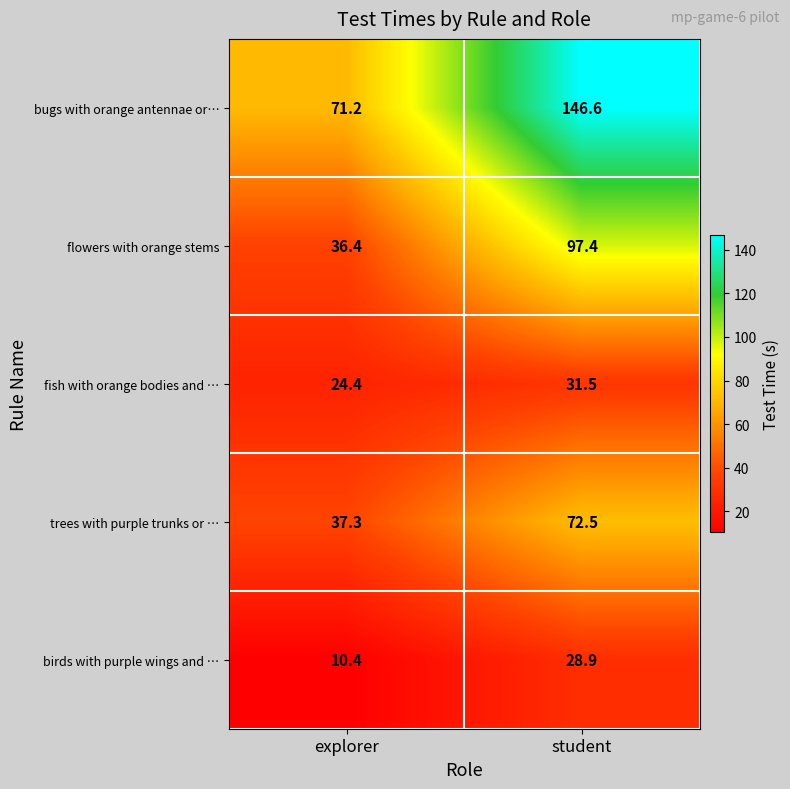

What is the approximate value of birds with purple wings and … at explorer?

10.4